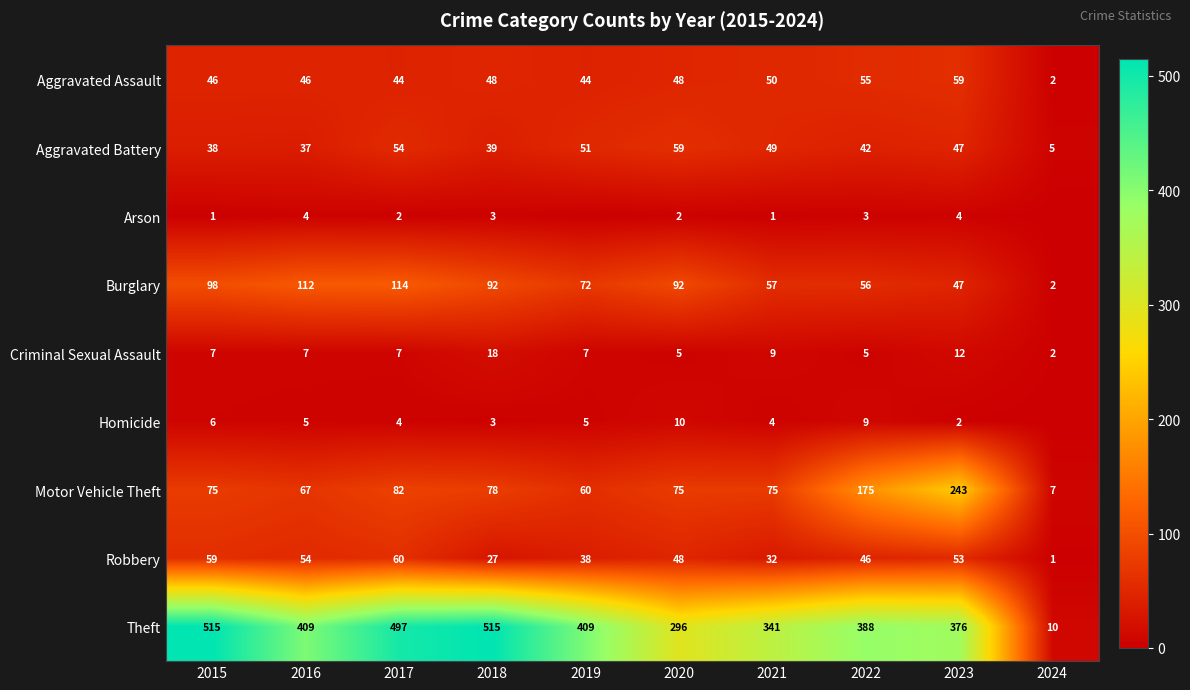

Between 2017 and 2021, which series saw the biggest shift?

Theft